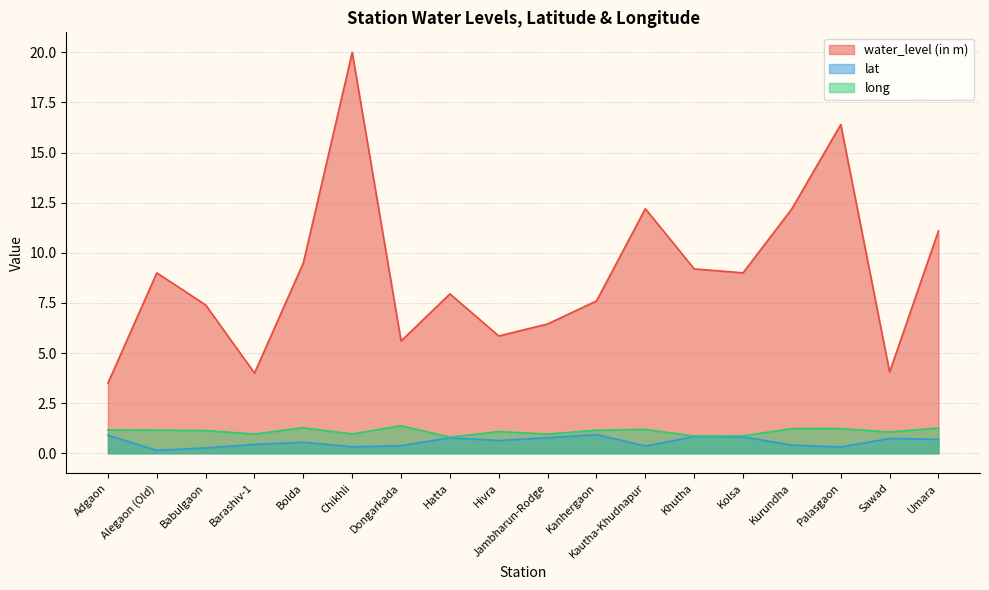

What is the greatest value displayed?

20.0